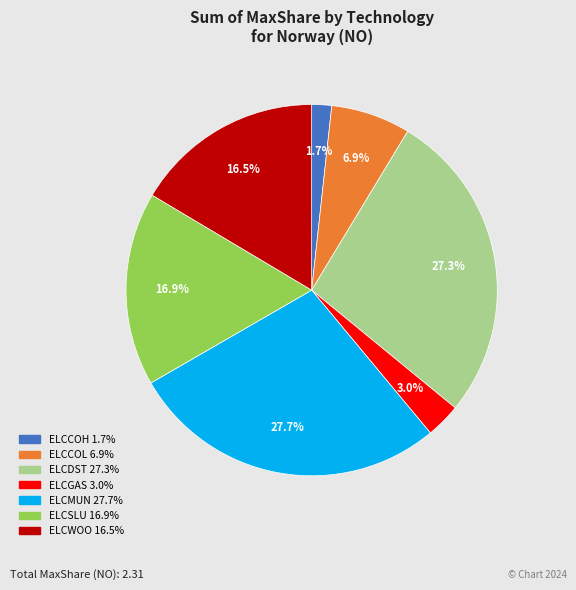

Count the number of slices in the pie.

7